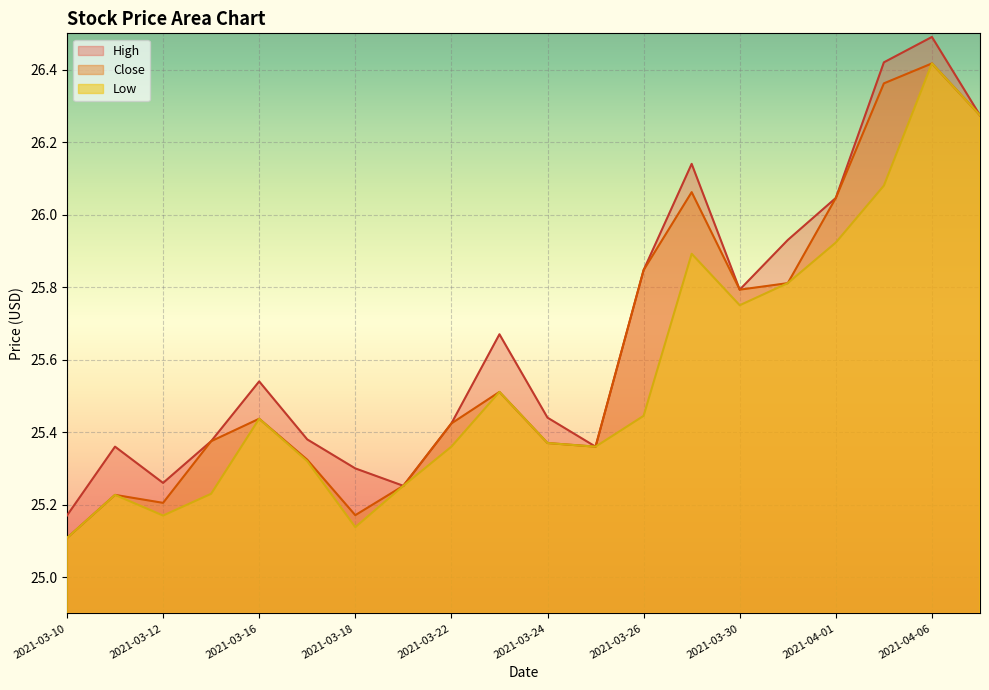

How many distinct data groups are displayed?

3